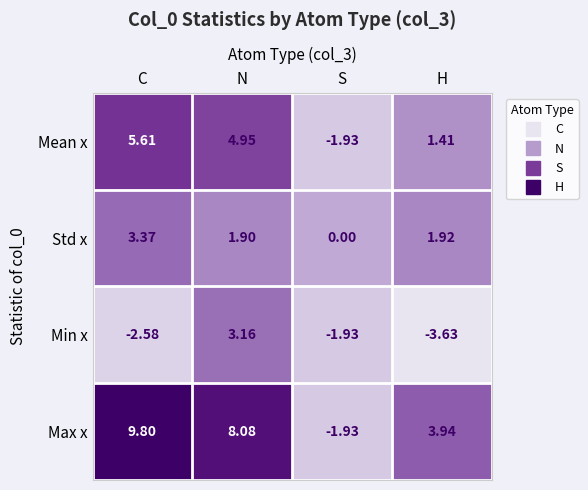

Count the number of categories in the chart.

4